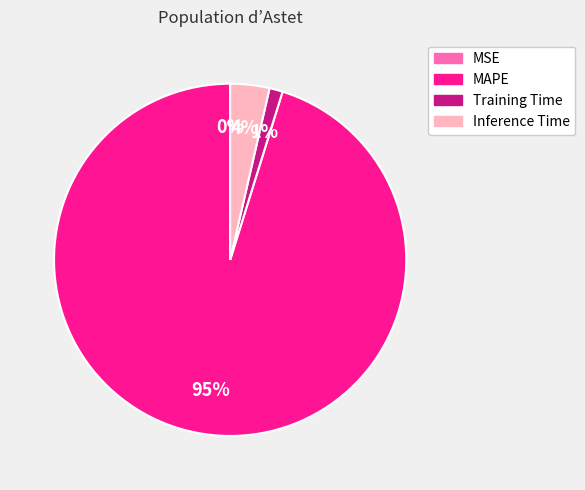

True or false: Training Time accounts for 12% of the total.

False